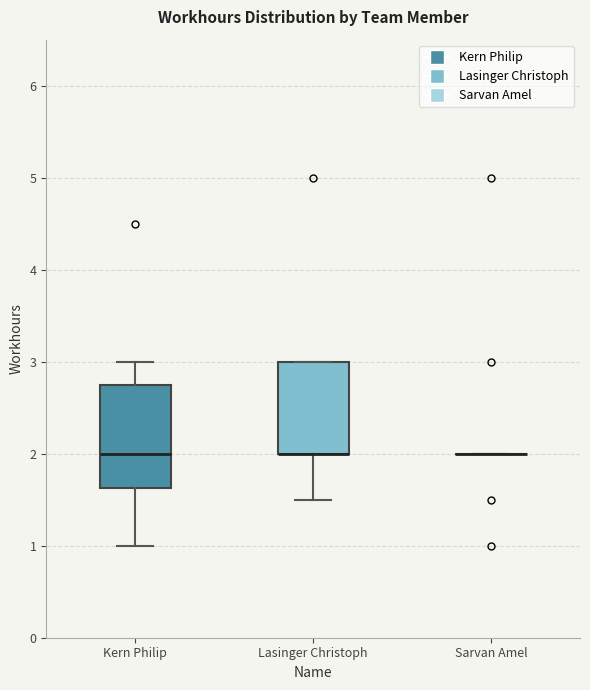

Reading left to right, transcribe this box plot: for each box, give where its median line is, the range the box spans, and where its two whiskers end, as read against the y-axis. The values are not printed on the chart, so give them approximately, as read against the axis.

Kern Philip: median 2.0, box 1.6 to 2.8, whiskers 1.0 to 3.0
Lasinger Christoph: median 2.0 (drawn on the box's lower edge), box 2.0 to 3.0, whiskers 1.5 to 3.0
Sarvan Amel: box collapsed to a line at 2.0, whiskers 2.0 to 2.0